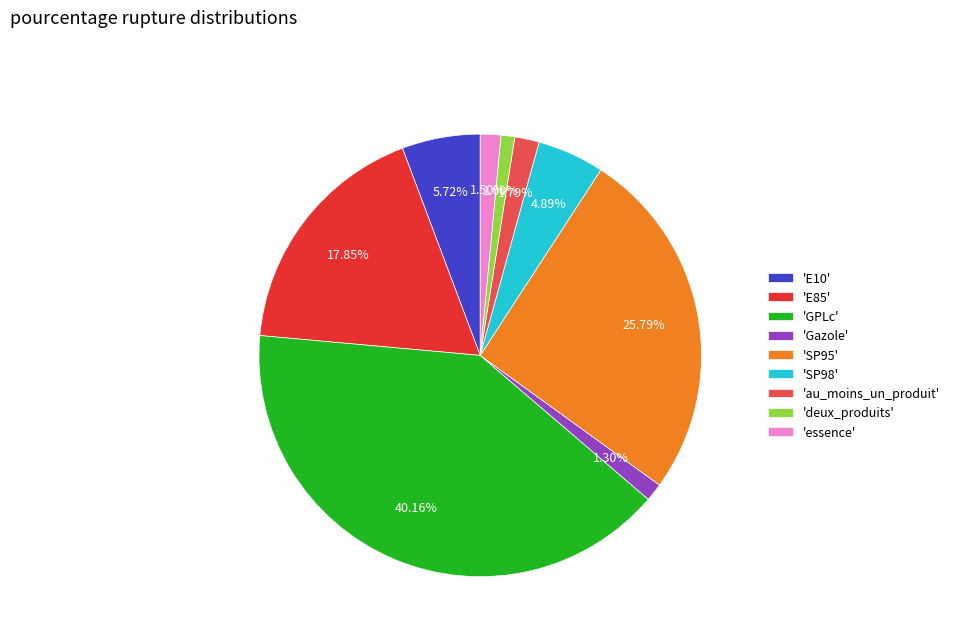

Count the number of slices in the pie.

9